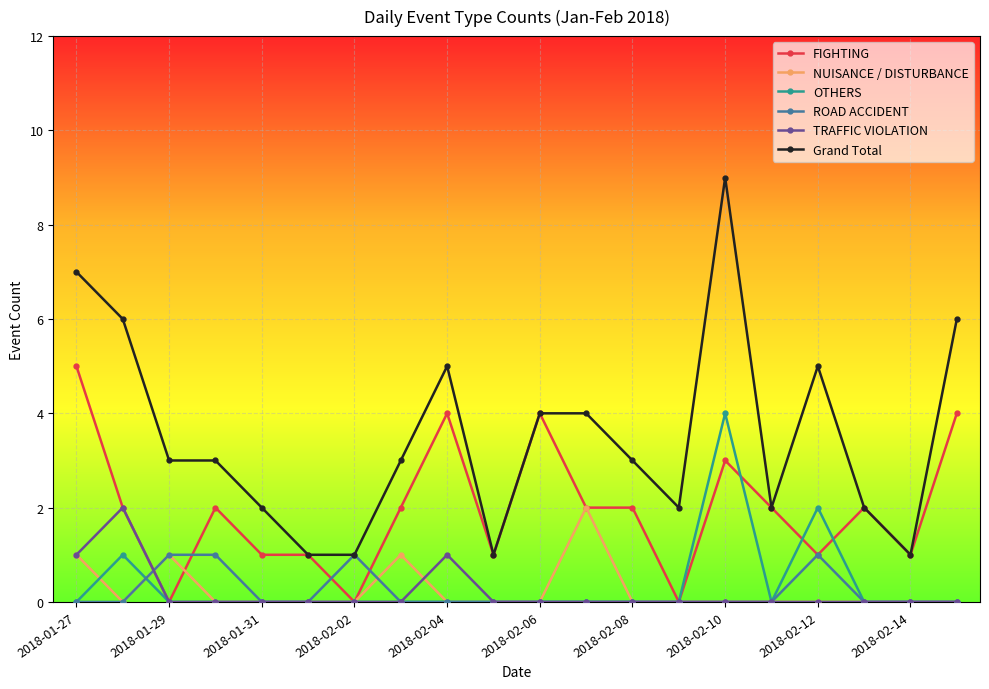

True or false: Grand Total has more than 2 interior local peaks.

True